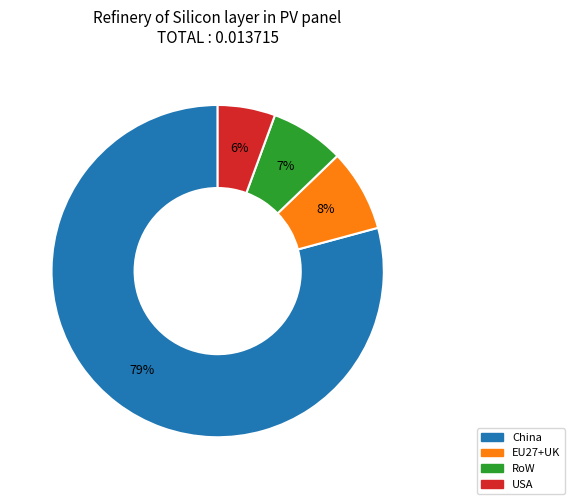

To the nearest percent, what is the average slice percentage?

25%